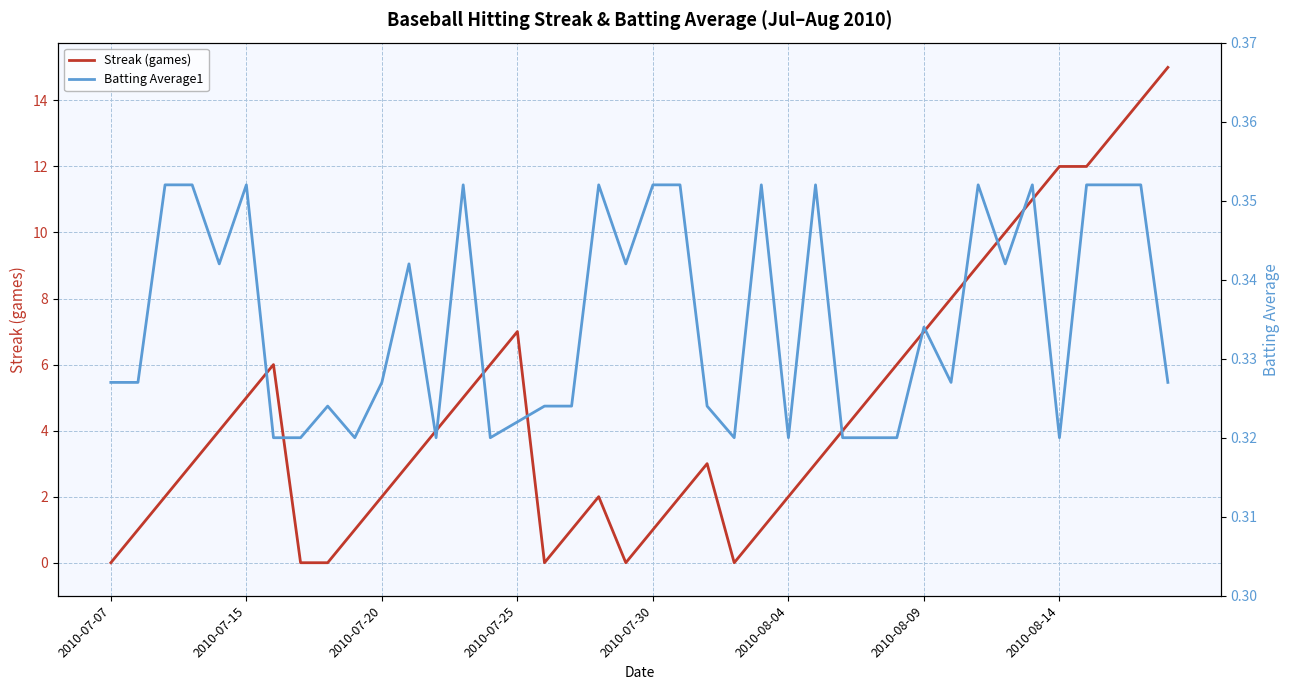

What are all the series names shown in the legend?

Streak (games), Batting Average1